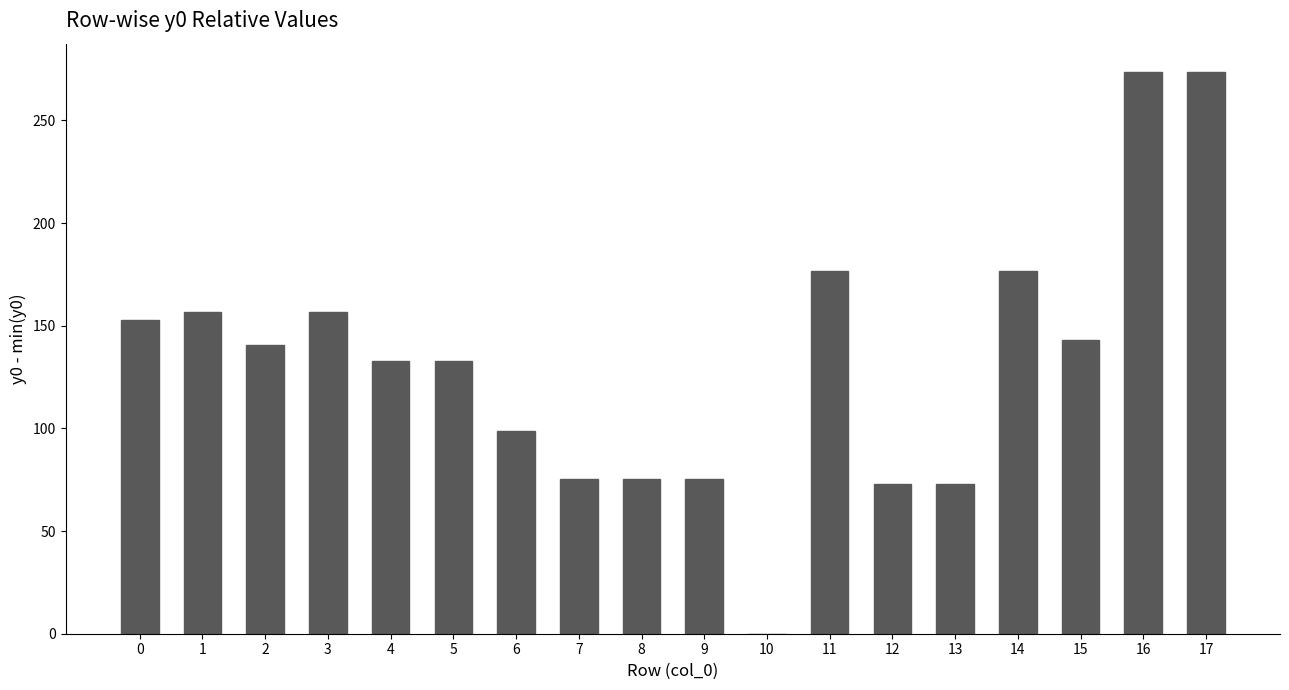

Read the value at 13.

73.0